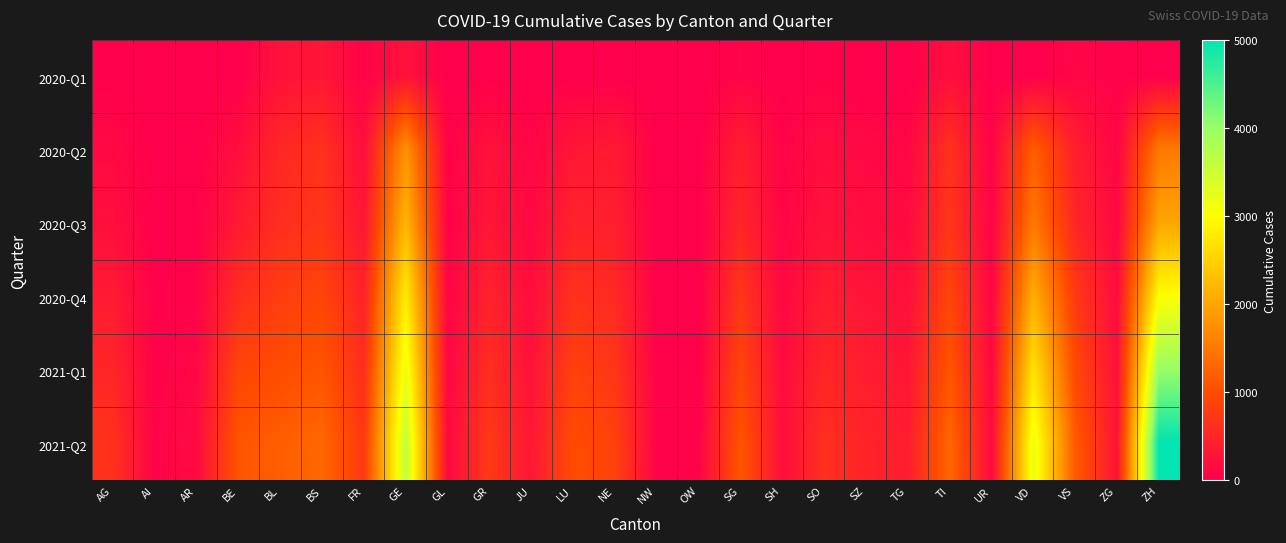

Which series changed the most between FR and NW?

2021-Q2